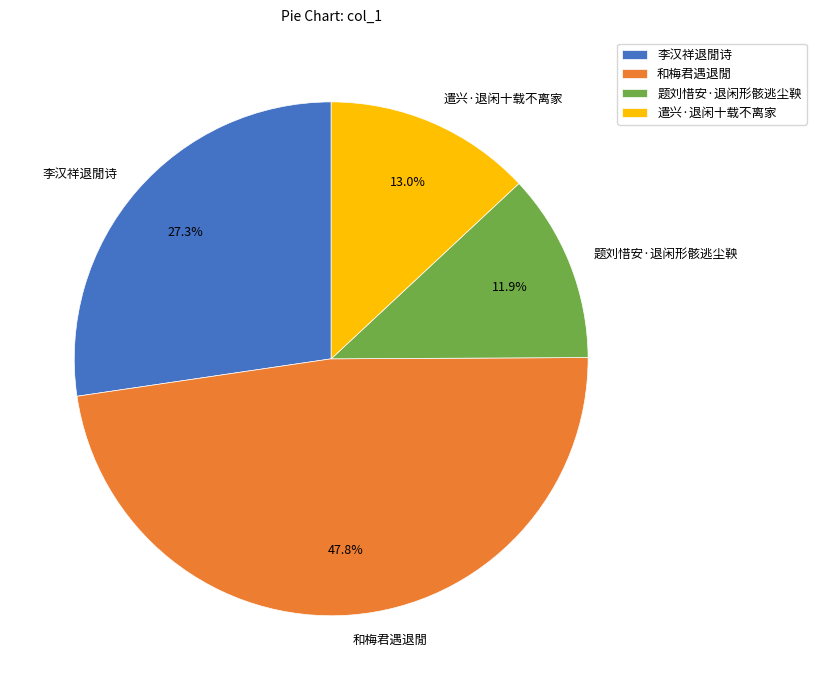

Combined, what portion of the pie is 遣兴·退闲十载不离家 and 和梅君遇退閒?

60.8%